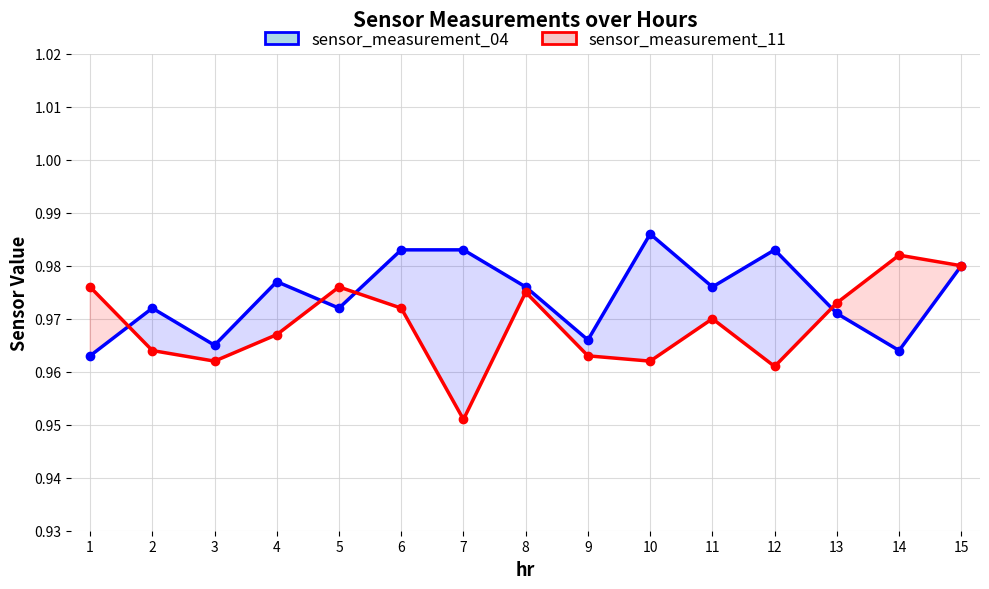

True or false: sensor_measurement_04 and sensor_measurement_11 intersect in this chart.

True